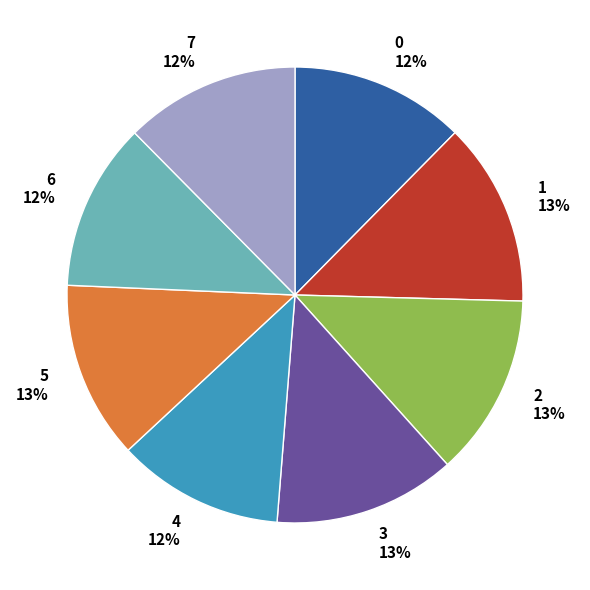

What percentage is the 5 slice, to the nearest percent?

13%